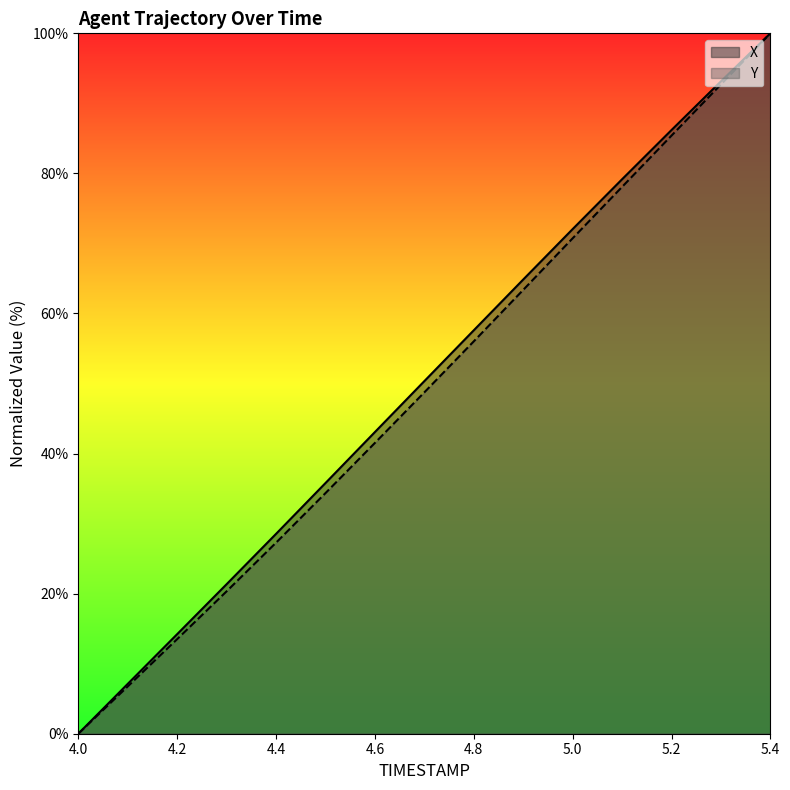

True or false: Y has more than 0 interior local peaks.

False